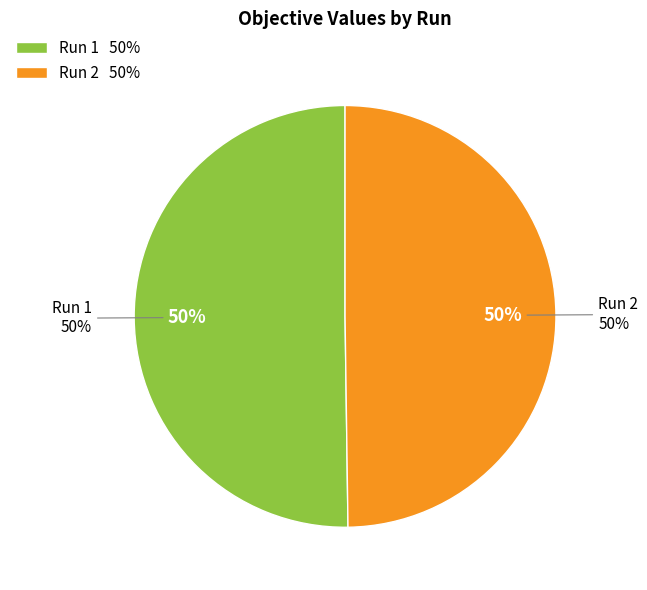

True or false: 2 accounts for 45% of the total.

False